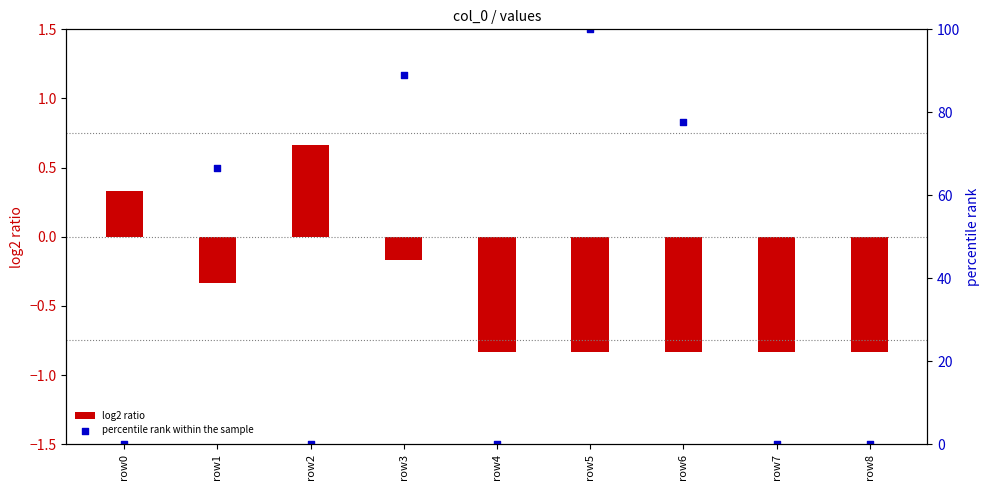

What is the change in value from row6 to row7?

-77.8